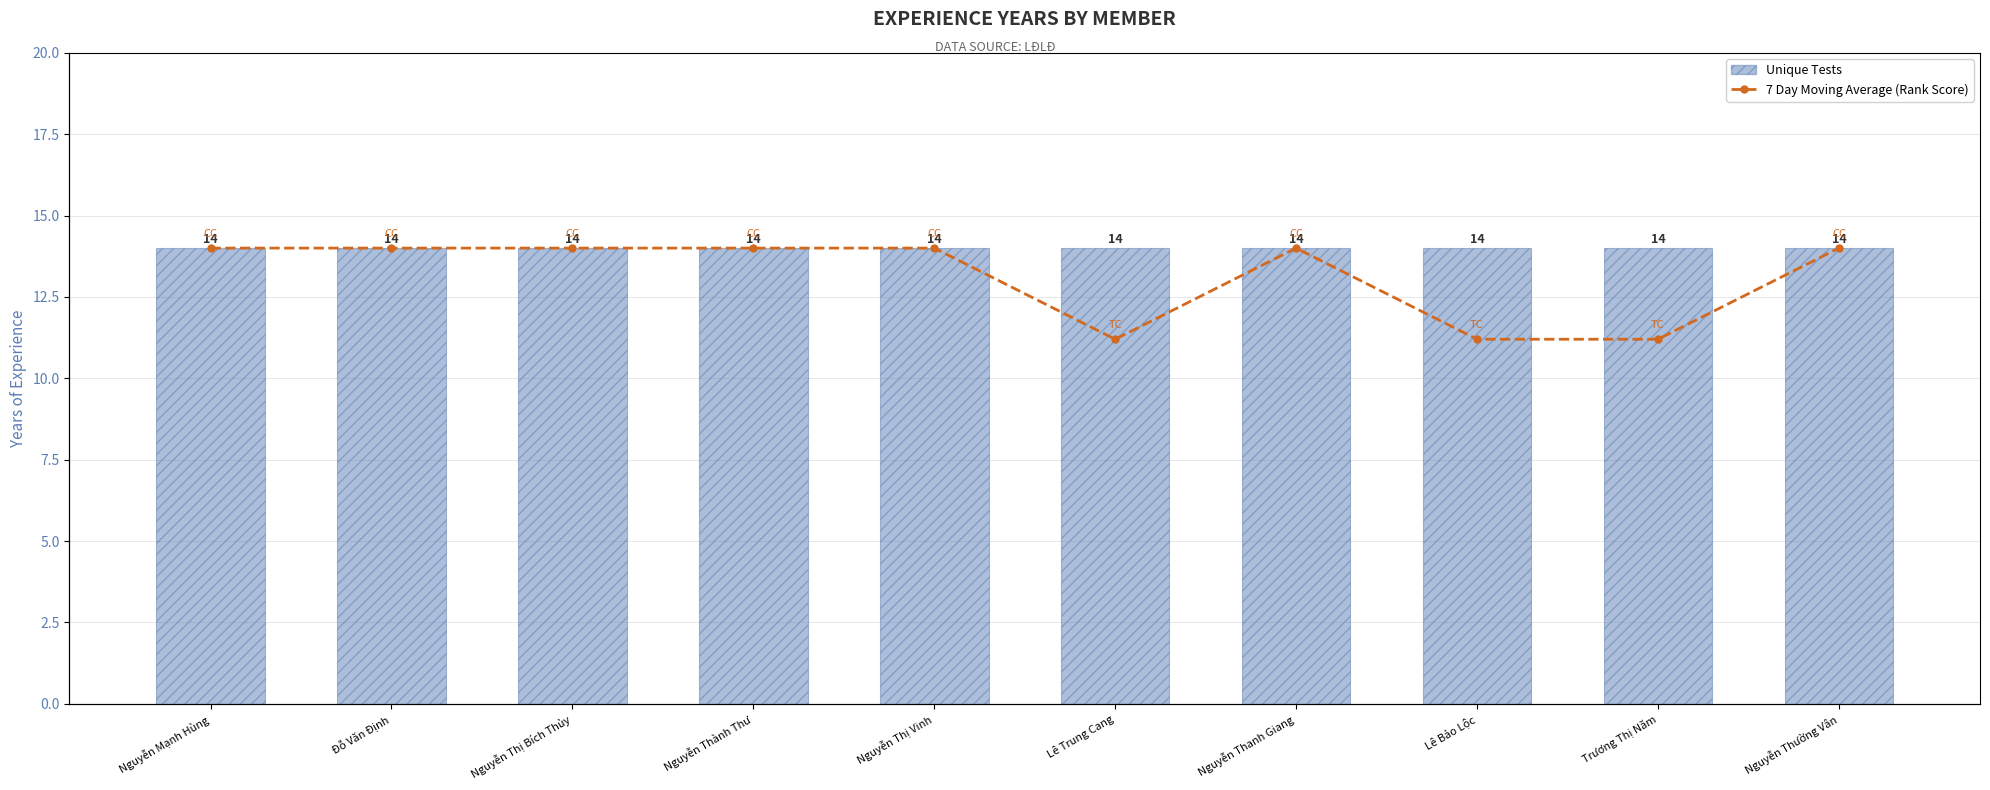

What is the label of the 4th bar from the right?

Nguyễn Thanh Giang